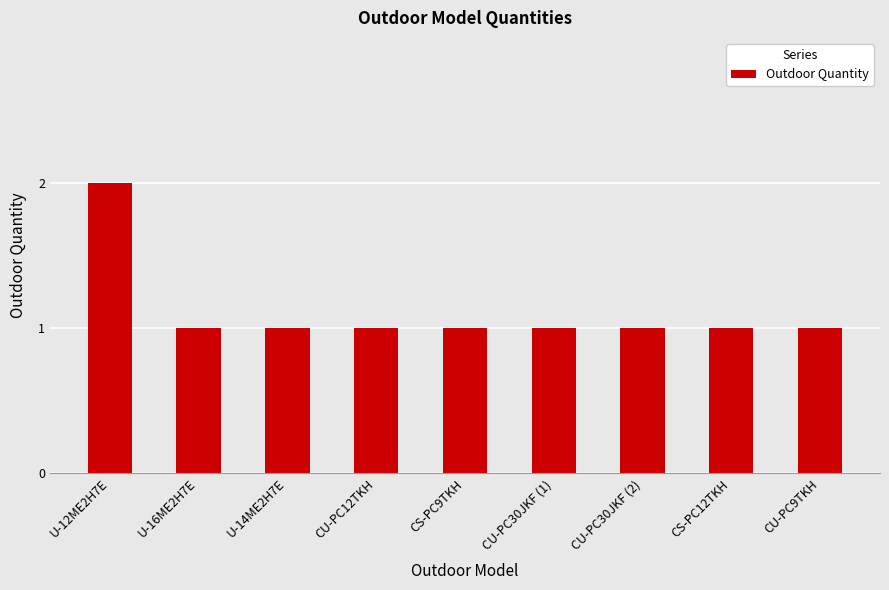

What is the difference between the maximum and minimum values?

1